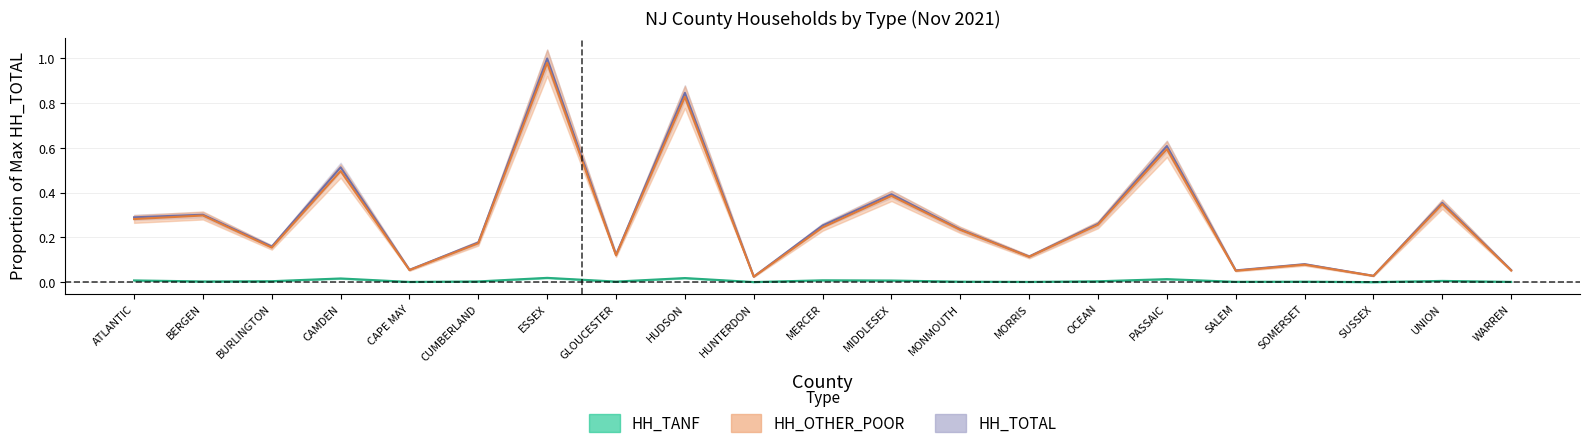

What is the difference between the highest and lowest values at ATLANTIC?

0.3